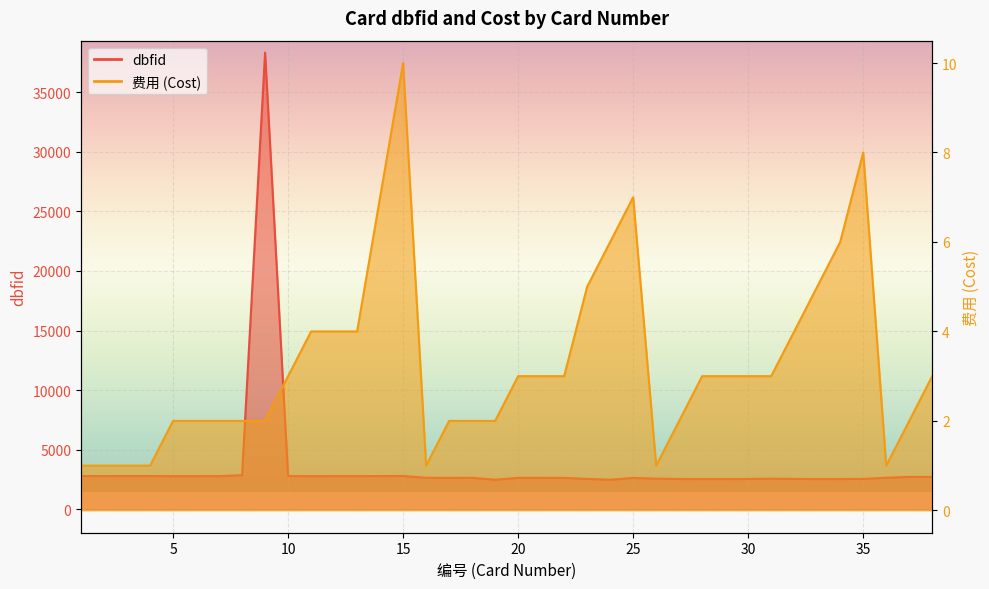

Is the value of 费用 at 2 greater than the value of dbfid at 28?

No